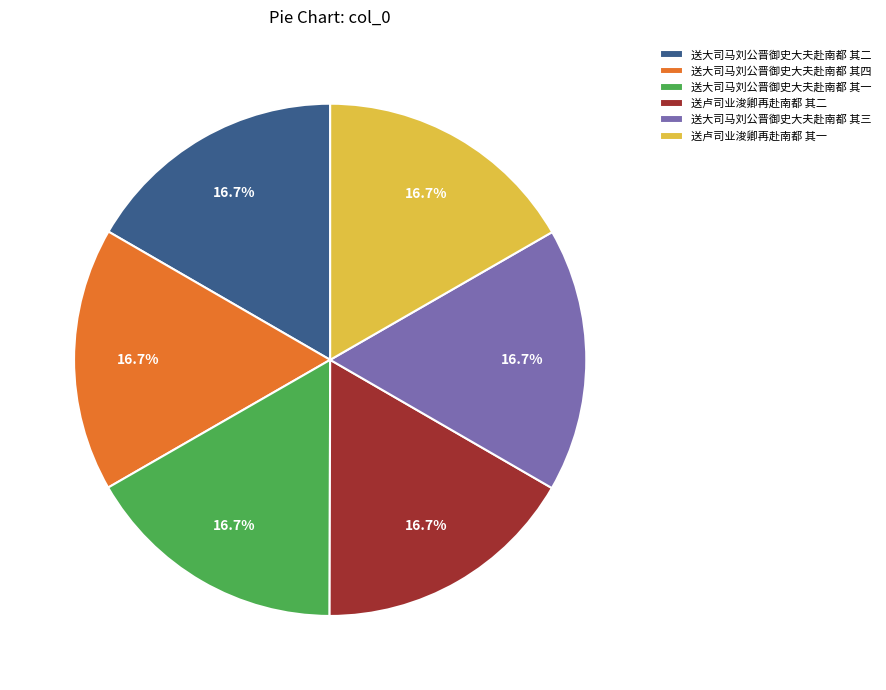

Approximately how many times larger is the value at 送大司马刘公晋御史大夫赴南都 其一 compared to 送大司马刘公晋御史大夫赴南都 其二?

1.0